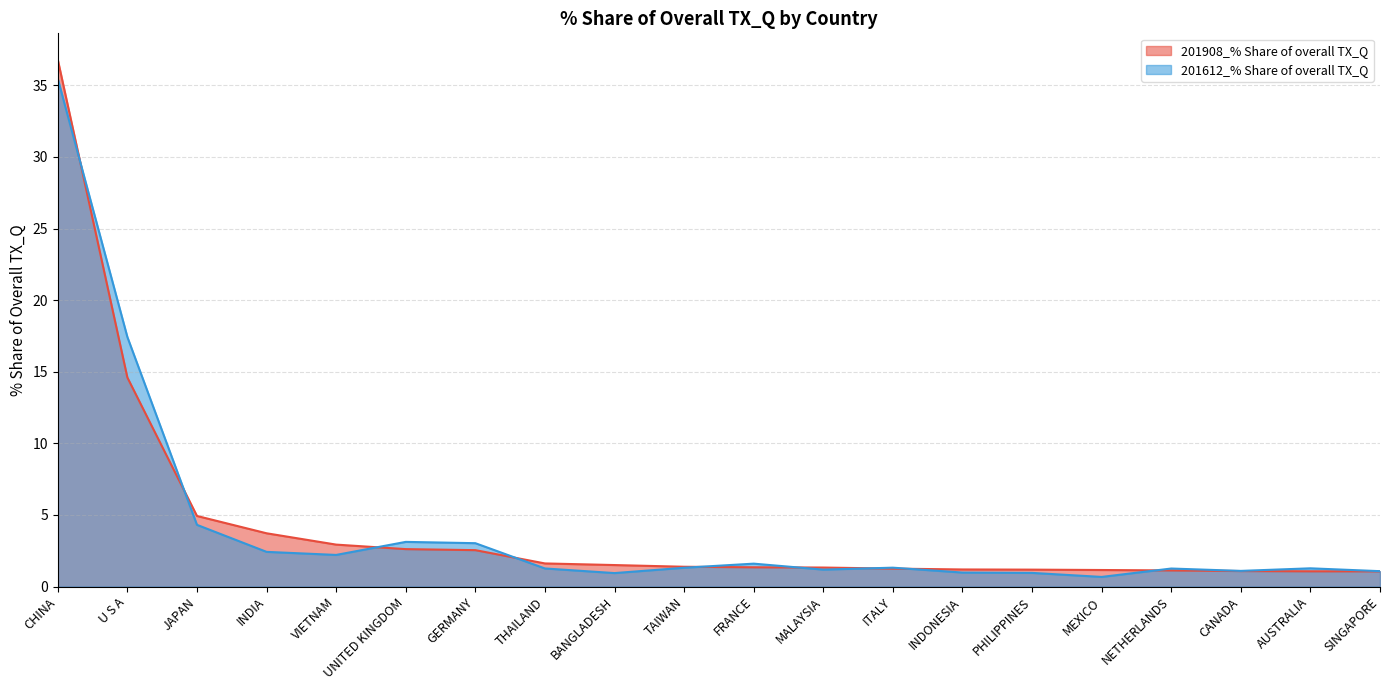

True or false: 201908_% Share of overall TX_Q and 201612_% Share of overall TX_Q cross at least once.

True